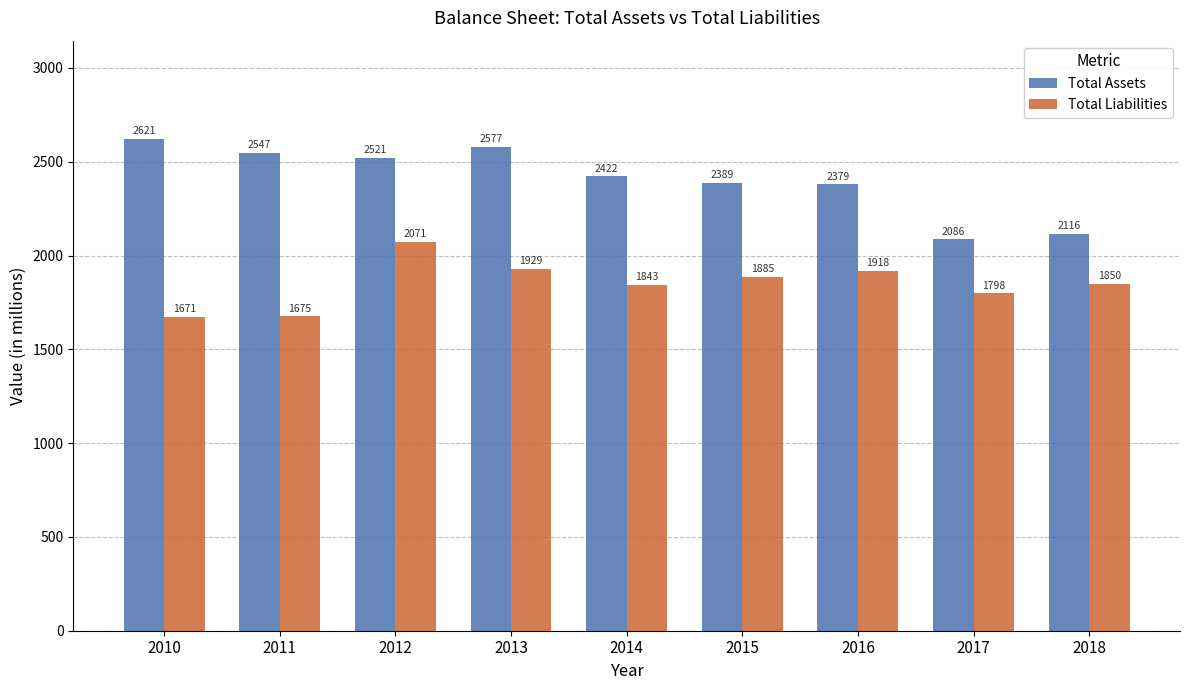

What is the difference between the maximum and minimum values in the Total Liabilities series?

400